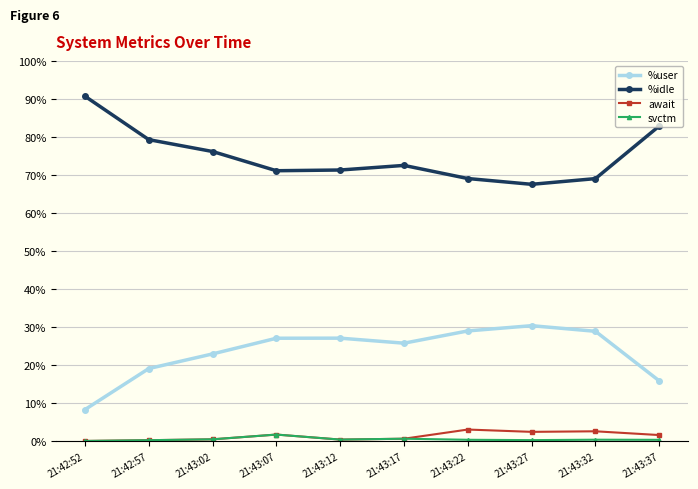

True or false: await has a value of 3.1 at 21:43:22.

True